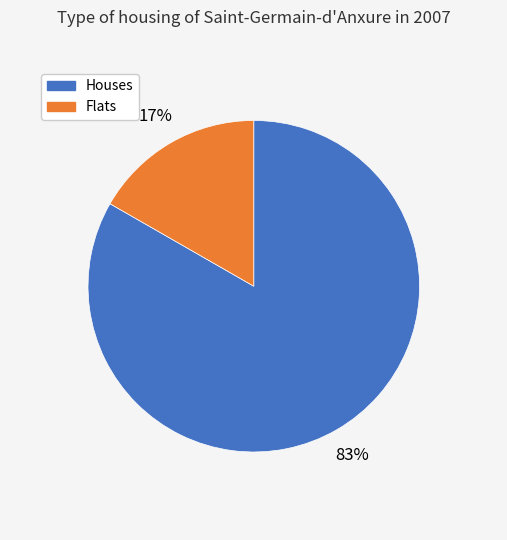

Combined, do Houses and Flats account for over 50%?

Yes